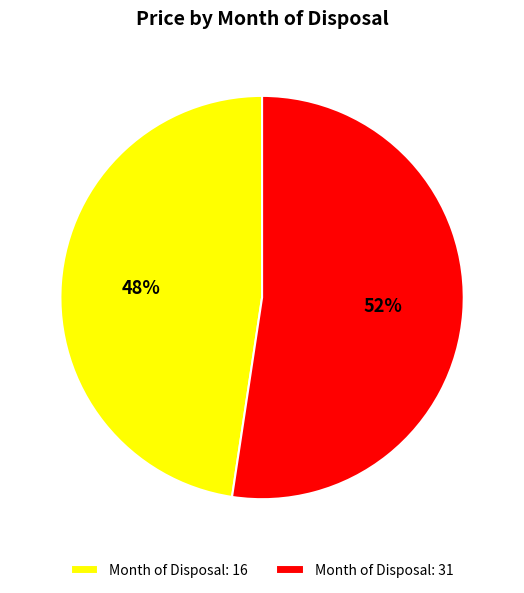

Approximately how many times larger is the value at Month of Disposal: 16 compared to Month of Disposal: 31?

0.9